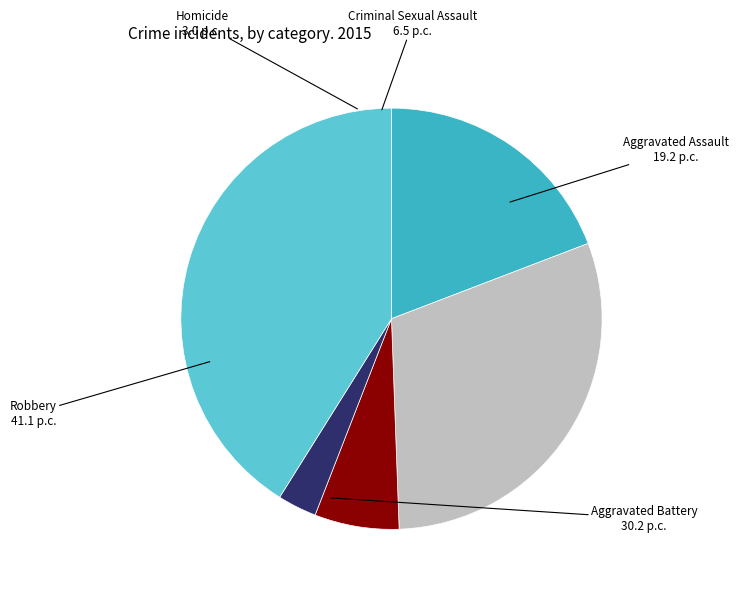

Which category has the biggest portion of the pie?

Robbery